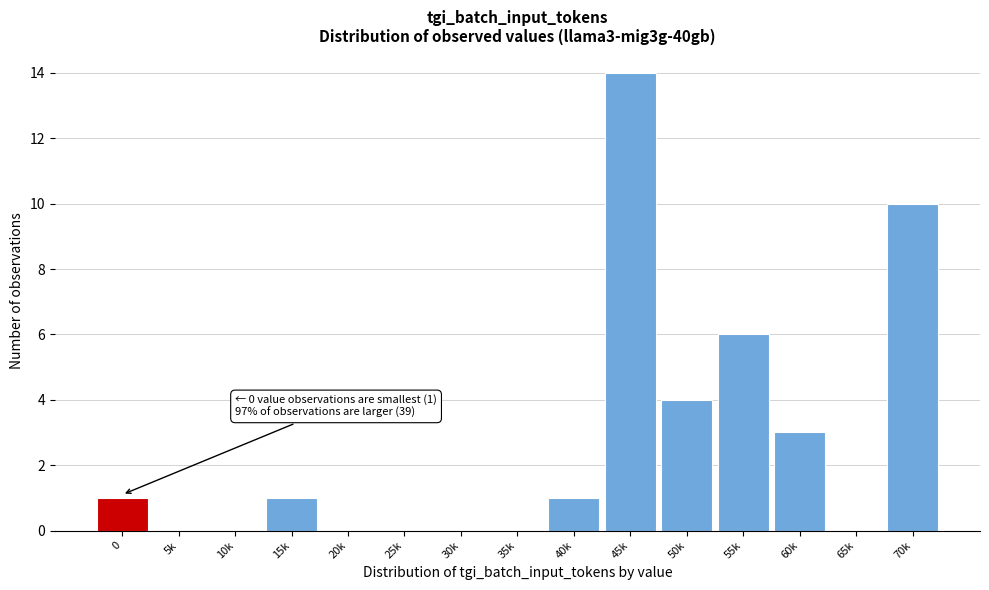

Reading right to left, transcribe all the data shown in this chart.

70k=10	65k=0	60k=3	55k=6	50k=4	45k=14	40k=1	35k=0	30k=0	25k=0	20k=0	15k=1	10k=0	5k=0	0=1